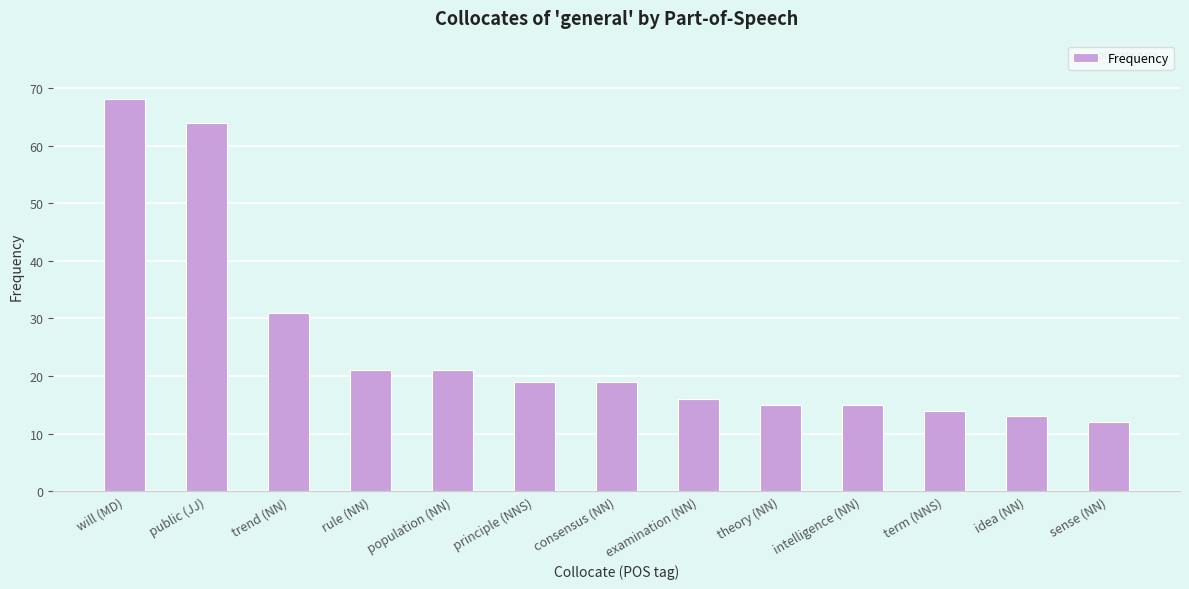

At which category does the chart reach its minimum across all series?

sense (NN)